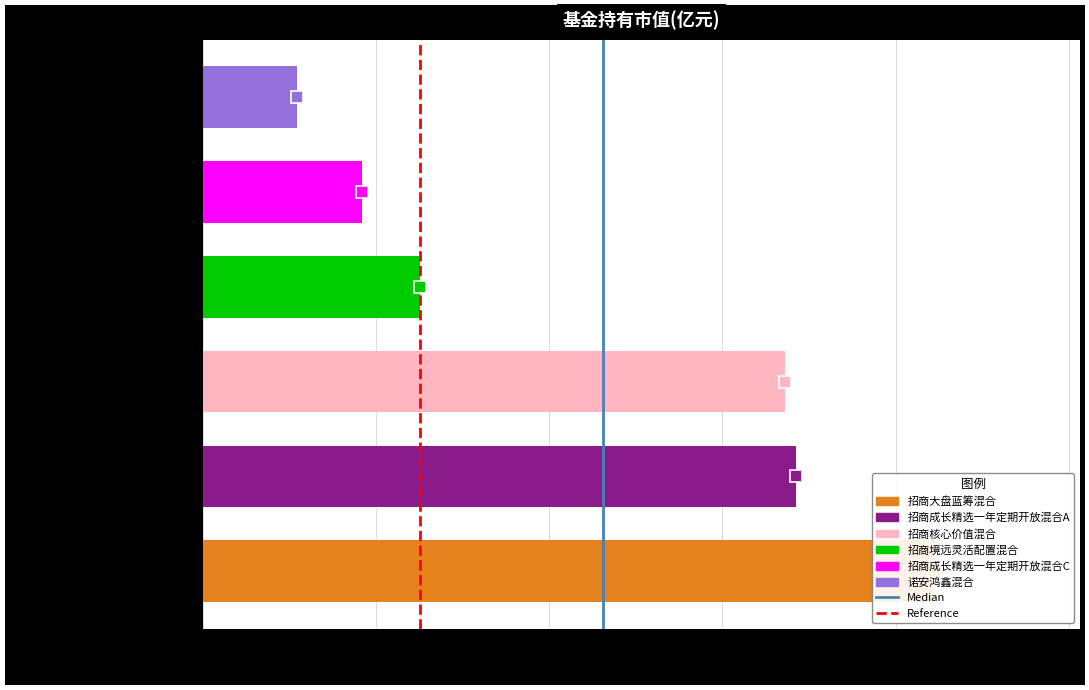

What is the change in value from 招商大盘蓝筹混合 to 诺安鸿鑫混合?

-0.4